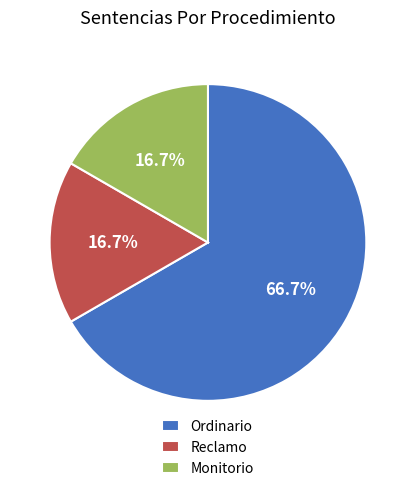

Approximately how many times larger is the value at Ordinario compared to Reclamo?

4.0